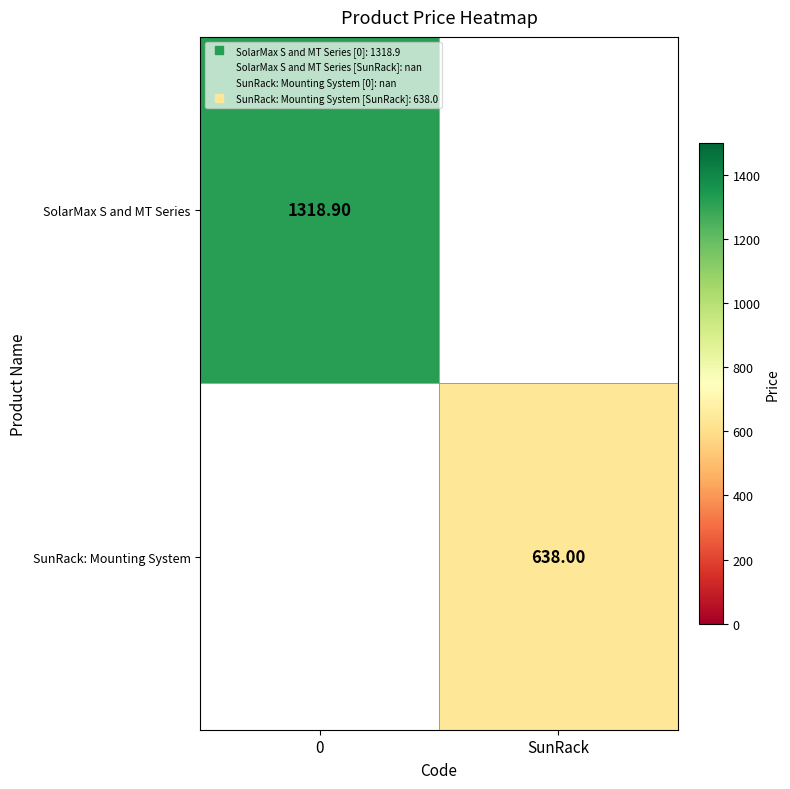

List the series in order of their overall mean, highest first.

SolarMax S and MT Series, SunRack: Mounting System